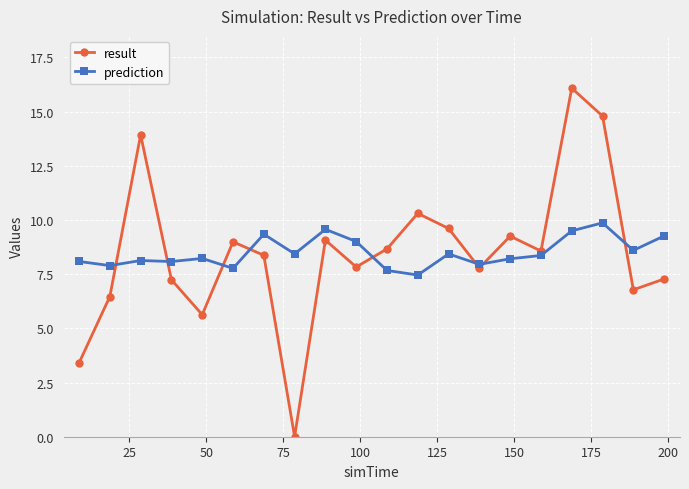

True or false: result and prediction cross at least once.

True